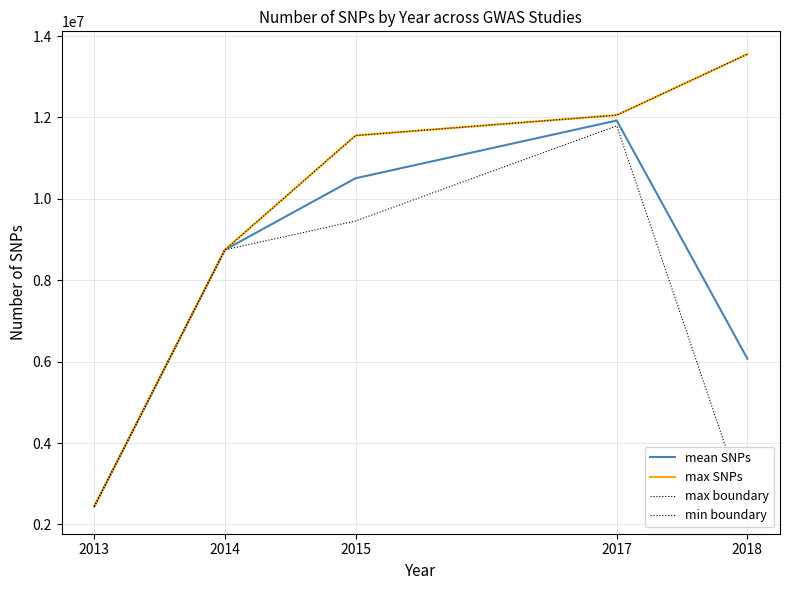

Does the chart display data point markers on the line(s)?

No